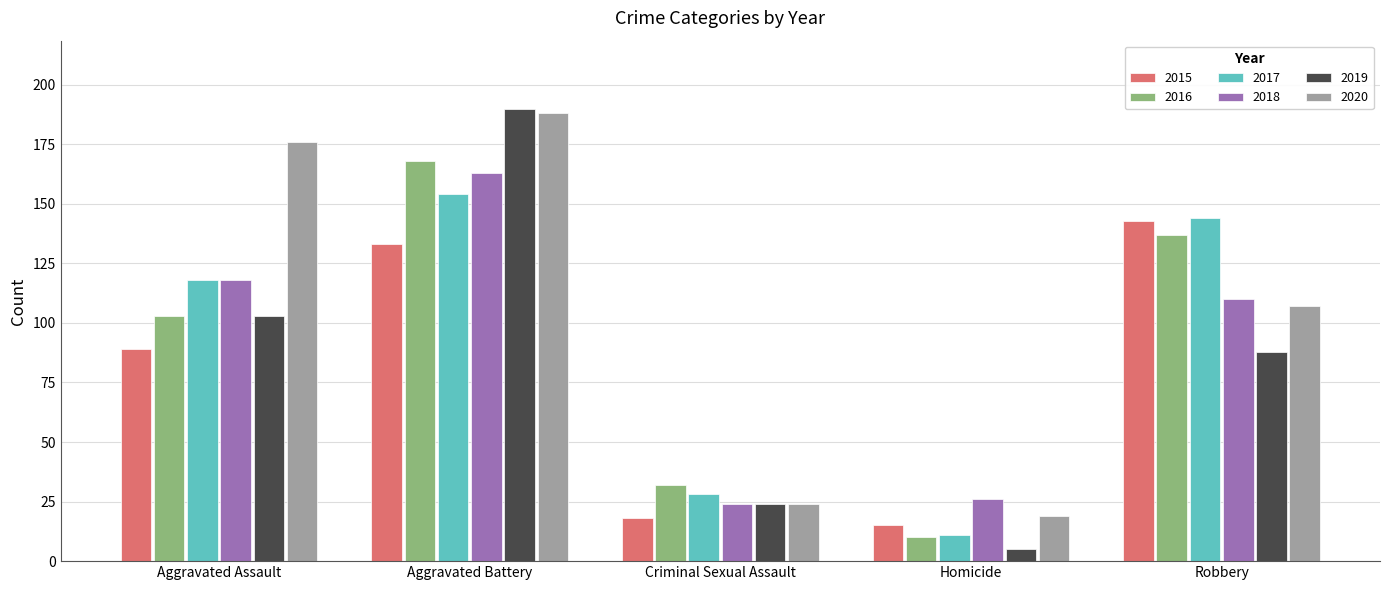

Where is 2018 nearest to the value 93?

Robbery